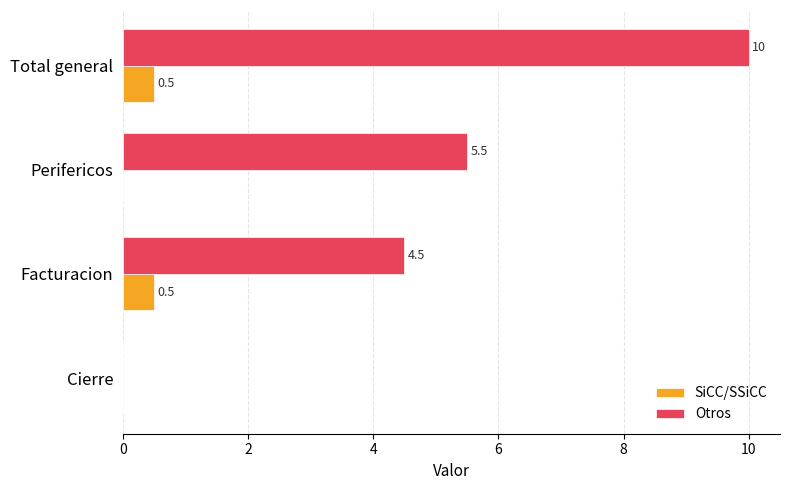

Where is Otros nearest to the value 5?

Facturacion